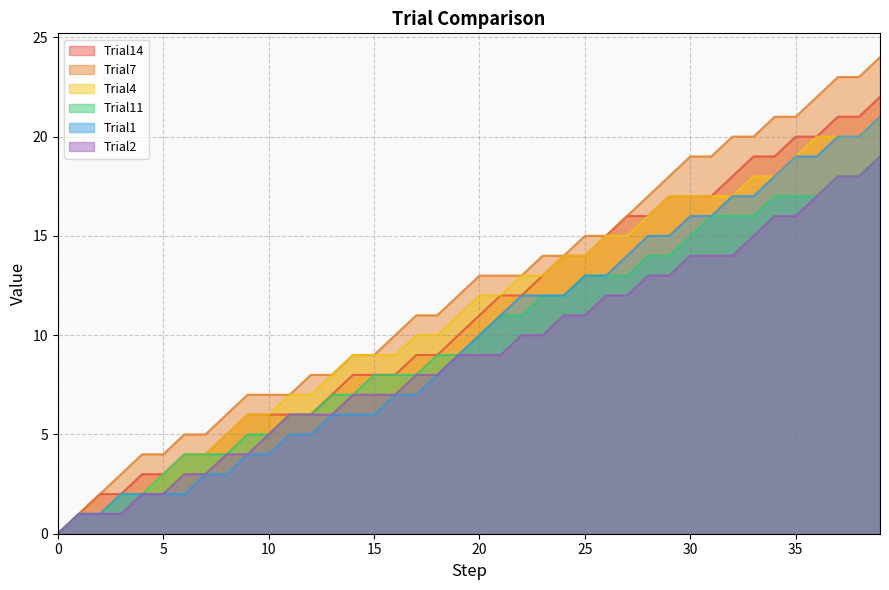

What is the sum of all Trial1 values?

393